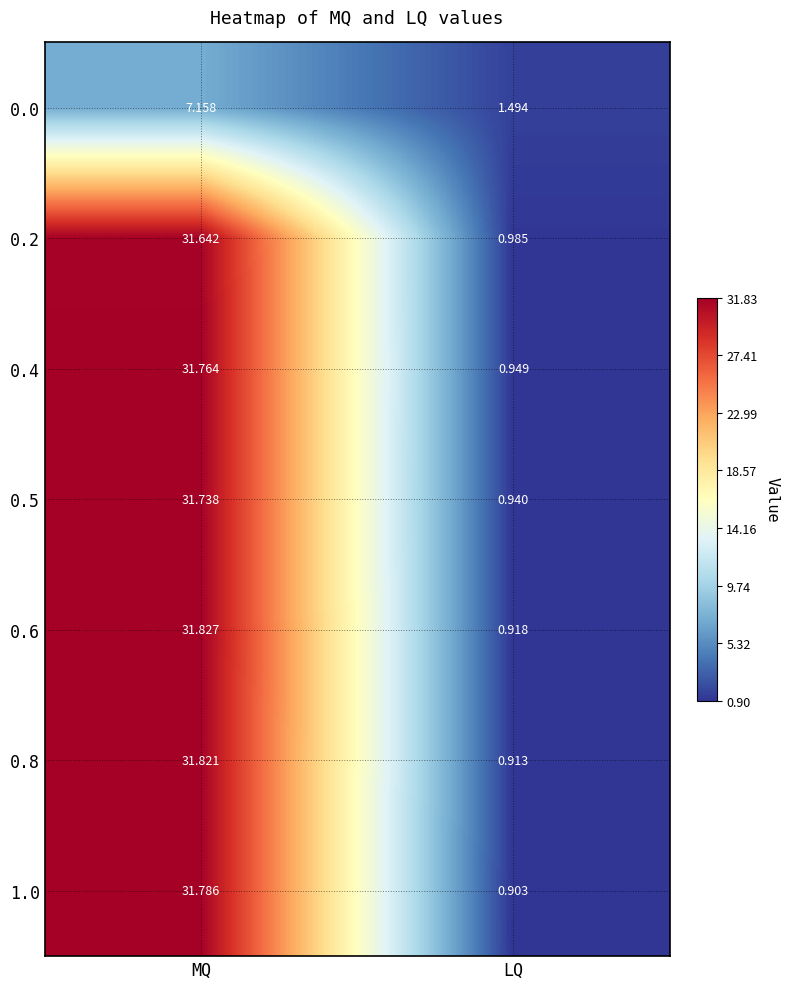

Rank the series at MQ from lowest to highest value.

0.0, 0.2, 0.5, 0.4, 1.0, 0.8, 0.6